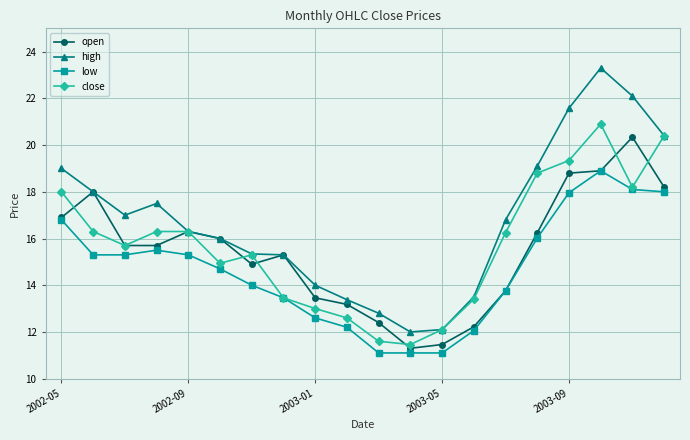

True or false: open has more than 1 interior local peaks.

True